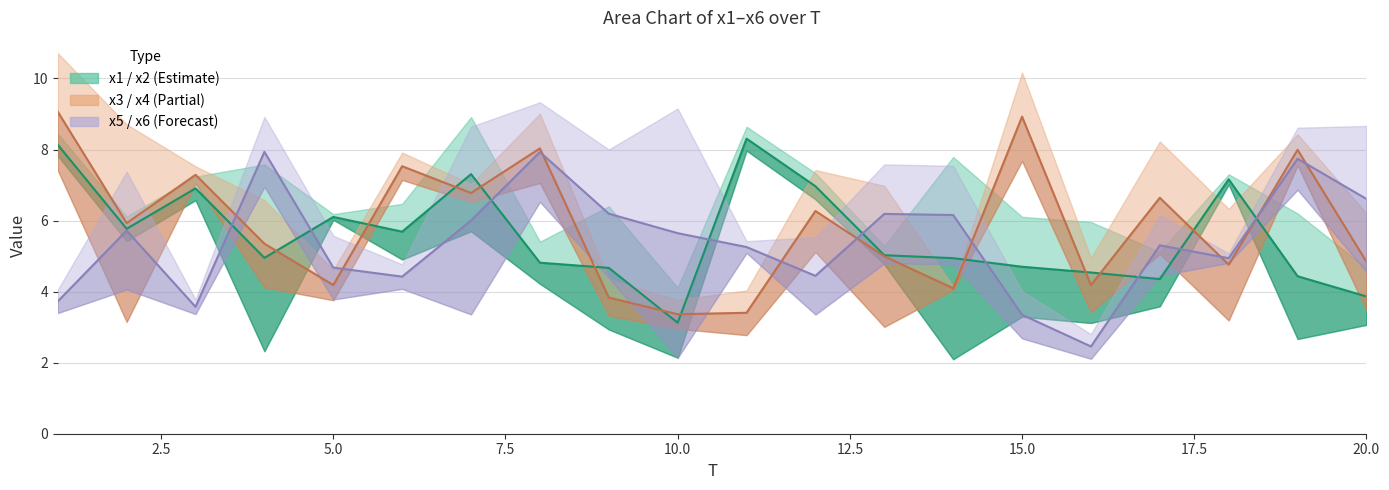

Reading left to right, extract all data points from this chart.

x1: 8.1	5.8	6.9	4.9	6.1	5.7	7.3	4.8	4.7	3.1	8.3	7.0	5.0	4.9	4.7	4.5	4.4	7.2	4.4	3.9
x3: 9.1	5.9	7.3	5.3	4.2	7.5	6.8	8.0	3.8	3.4	3.4	6.3	5.0	4.1	8.9	4.2	6.6	4.8	8.0	4.8
x5: 3.7	5.7	3.6	7.9	4.7	4.4	6.0	7.9	6.2	5.6	5.3	4.4	6.2	6.2	3.3	2.5	5.3	4.9	7.7	6.6